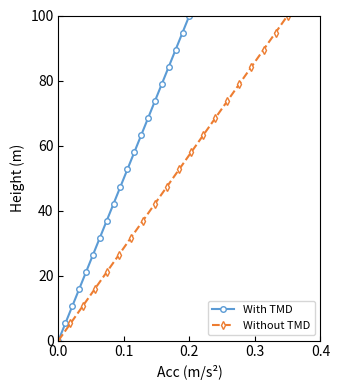

True or false: With TMD has more than 1 points higher than both neighbors.

False